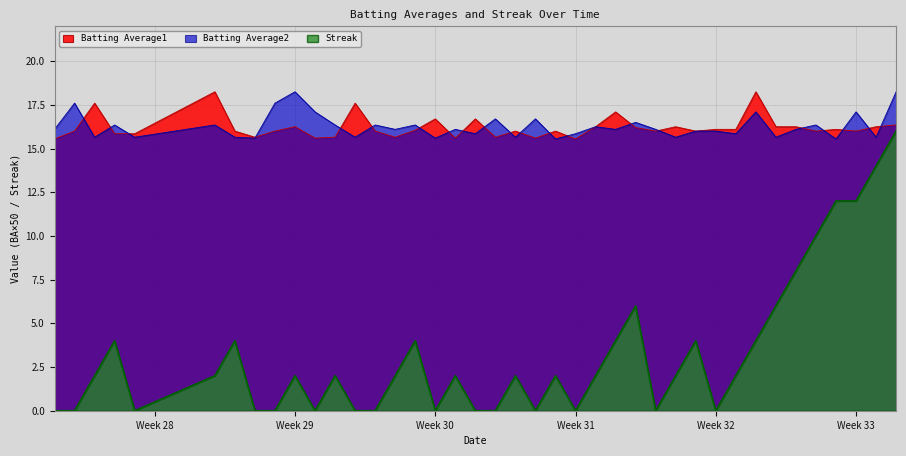

True or false: Batting Average1 and Streak cross at least once.

False